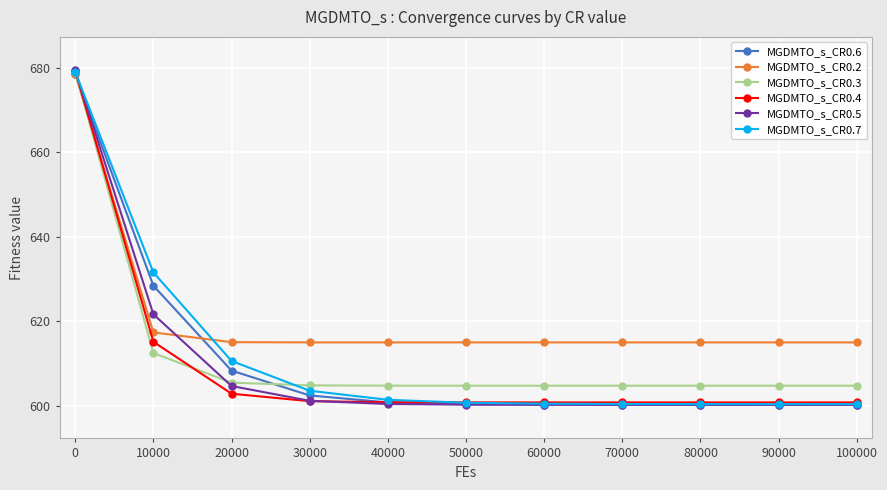

At how many categories does at least one series exceed 648?

1